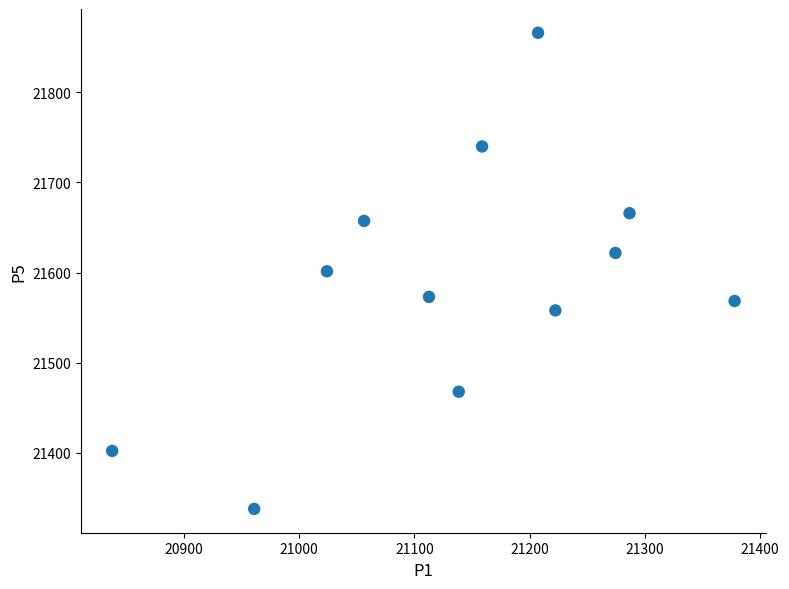

What is the range of X values (max minus min)?

540.2